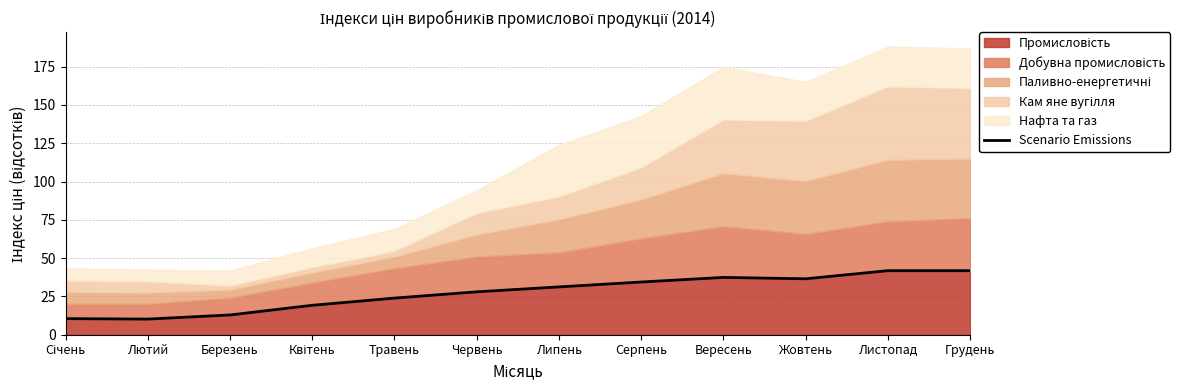

The chart shows a value of 74.4 at Листопад. True or false?

False